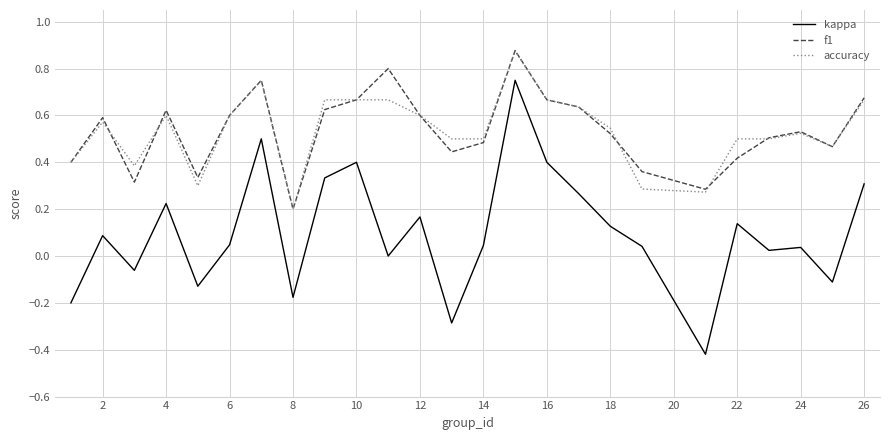

True or false: f1 and kappa intersect in this chart.

False